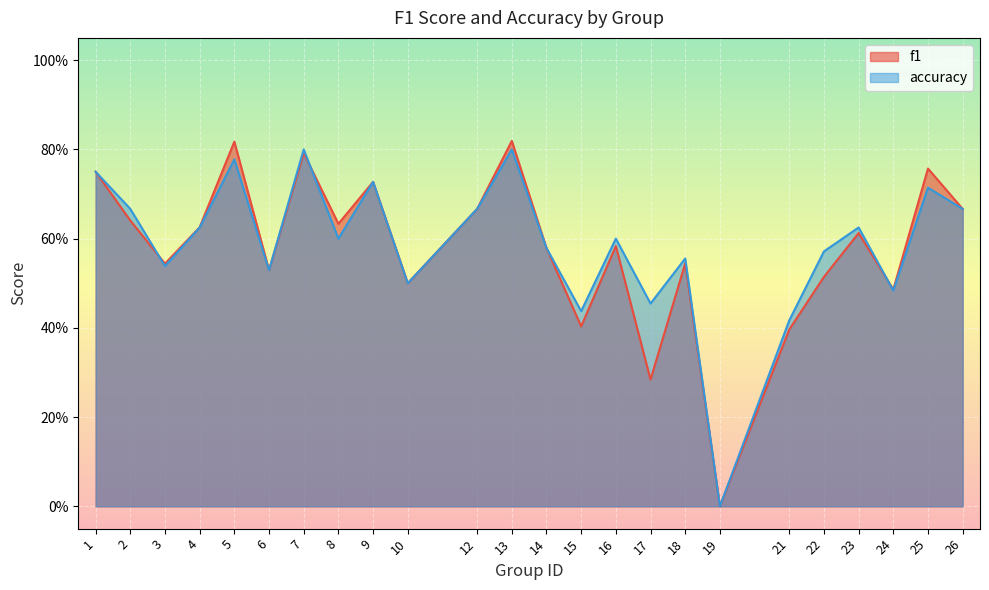

What is the total value across all series at 1?

1.5